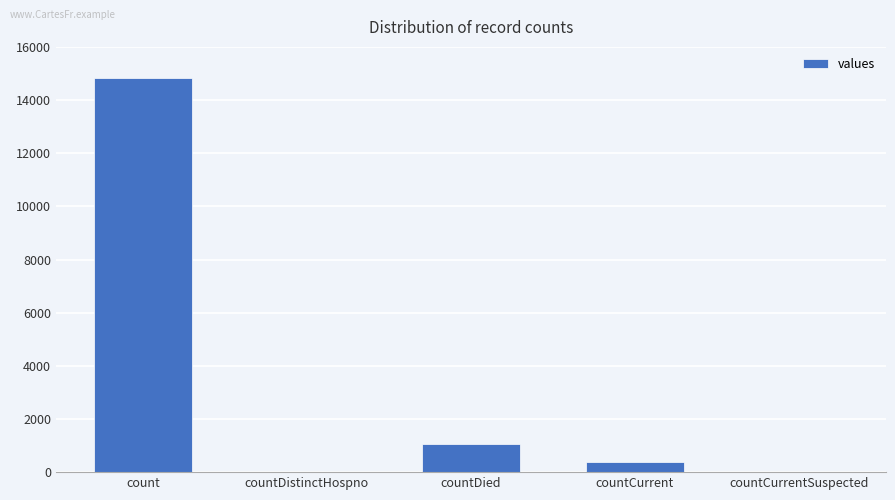

Which has a higher value, countDistinctHospno or countCurrent?

countCurrent